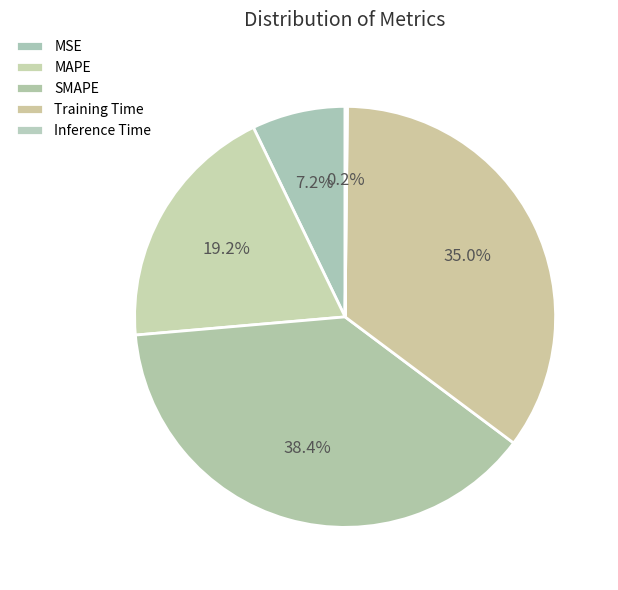

To the nearest percent, what is the difference between the SMAPE and MSE slice percentages?

31%